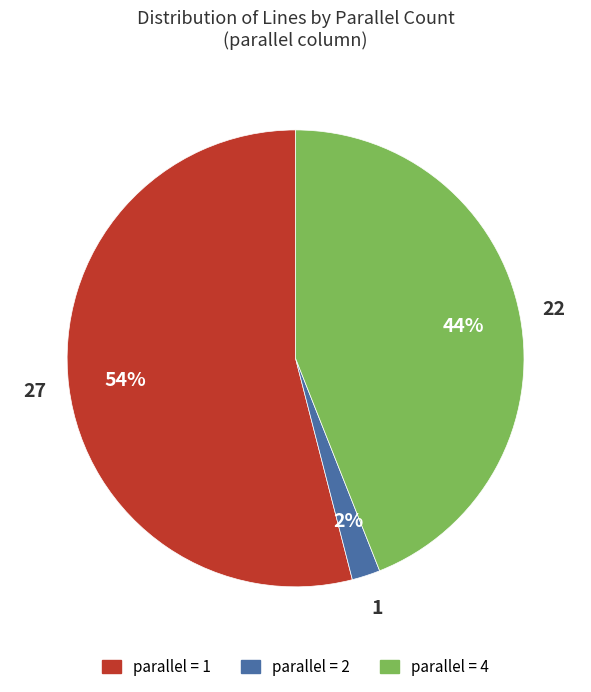

To the nearest percent, what is the difference between the largest and smallest slice percentages?

52%